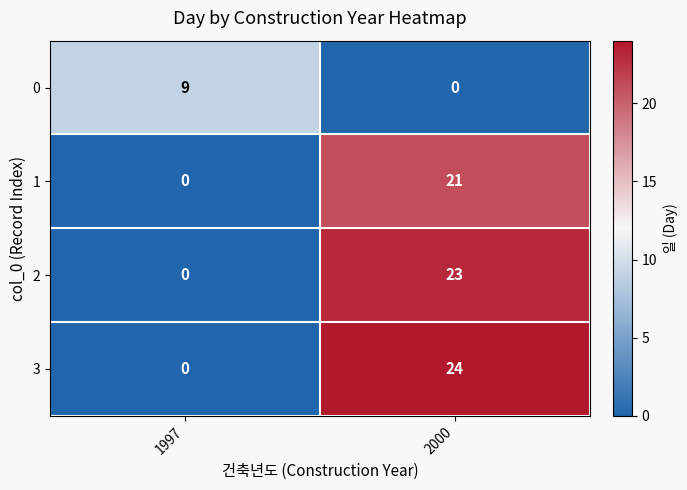

List the series in order of their peak value, lowest first.

0, 1, 2, 3